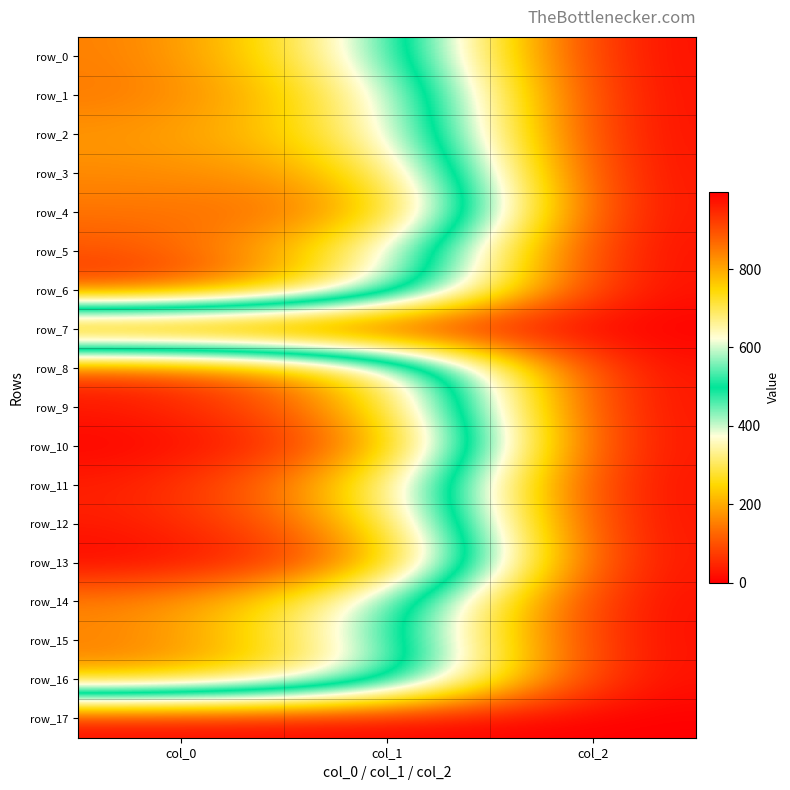

Is it true that row_17 equals 0.0 at col_2?

True